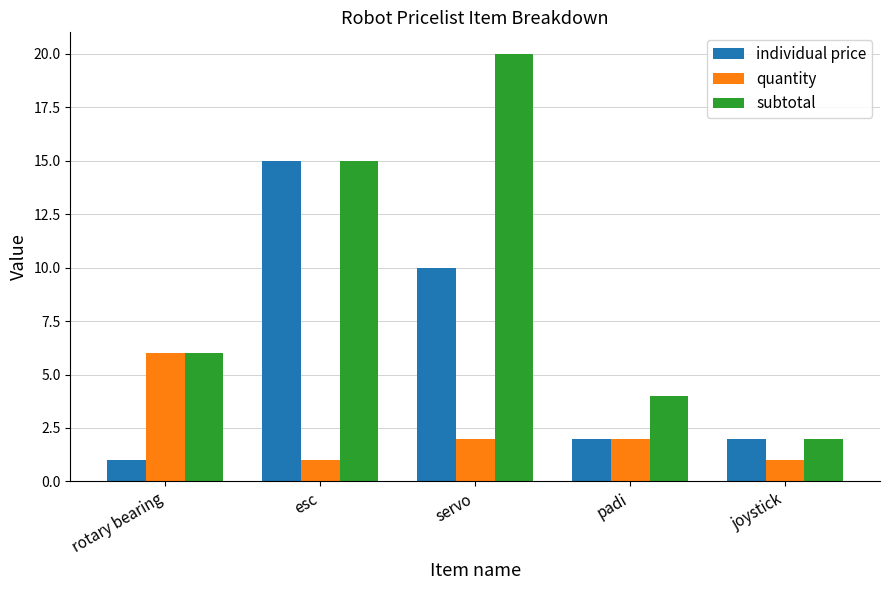

Reading right to left, what are all the values shown in this chart?

individual price: 2	2	10	15	1
quantity: 1	2	2	1	6
subtotal: 2	4	20	15	6